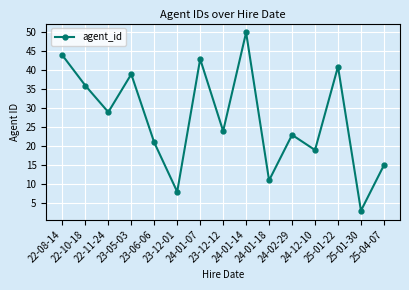

Rank the categories by value from lowest to highest.

25-01-30, 23-12-01, 24-01-18, 25-04-07, 24-12-10, 23-06-06, 24-02-29, 23-12-12, 22-11-24, 22-10-18, 23-05-03, 25-01-22, 24-01-07, 22-08-14, 24-01-14